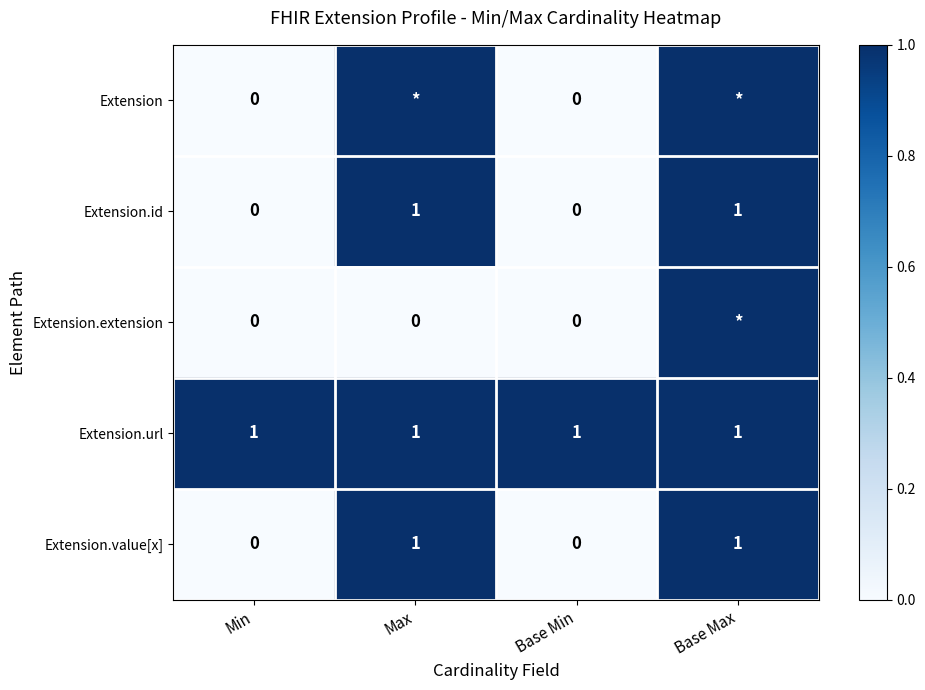

The Extension.id series shows 1 at Base Max. True or false?

True